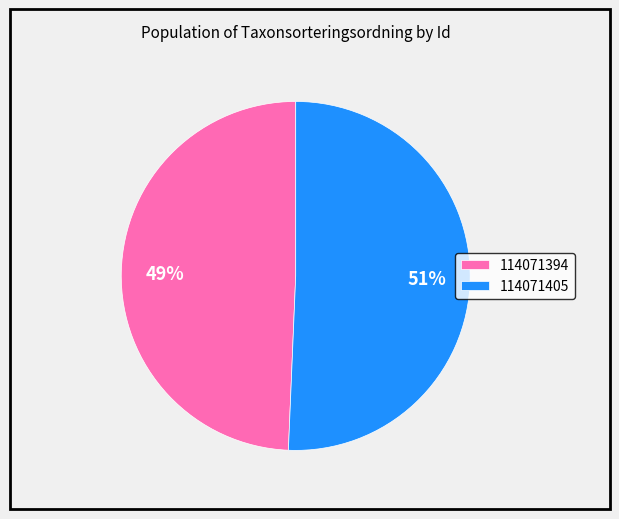

Is the sum of 114071405 and 114071394 greater than half?

Yes